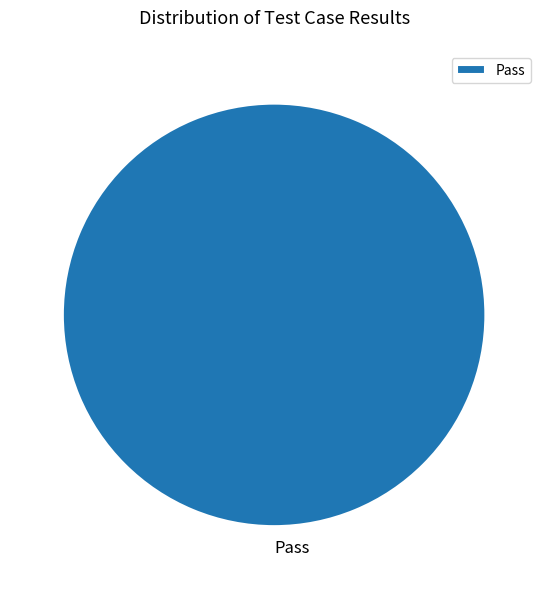

True or false: Pass accounts for 88% of the total.

False